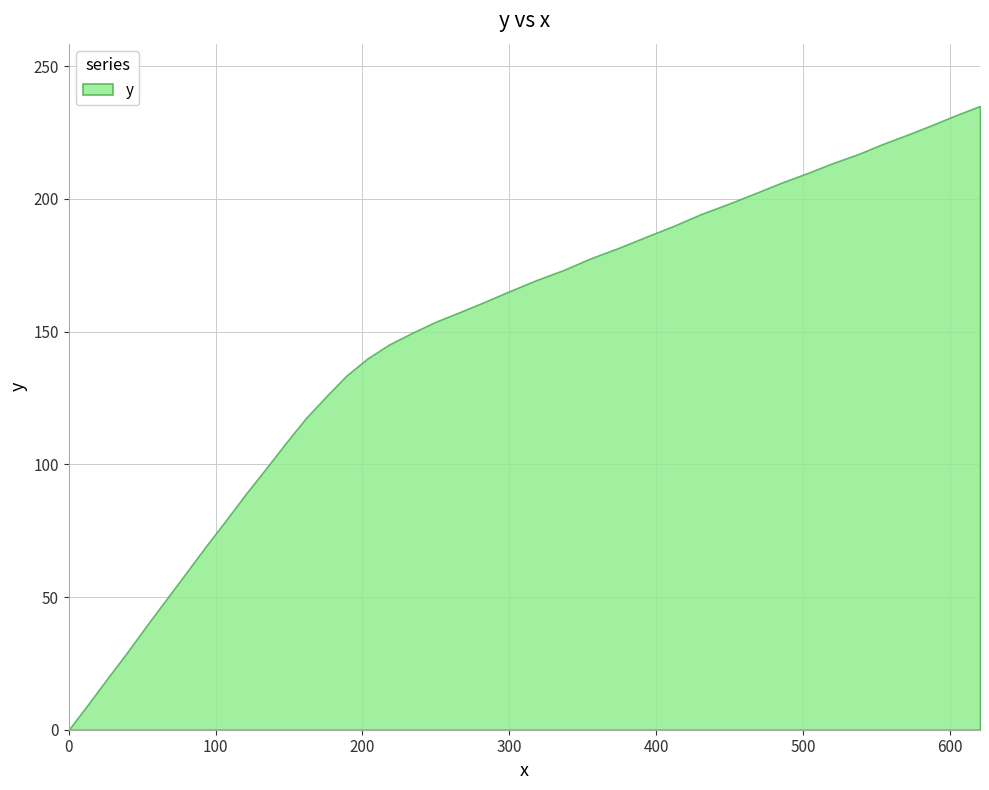

What is the label of the 6th point from the left?

66.5